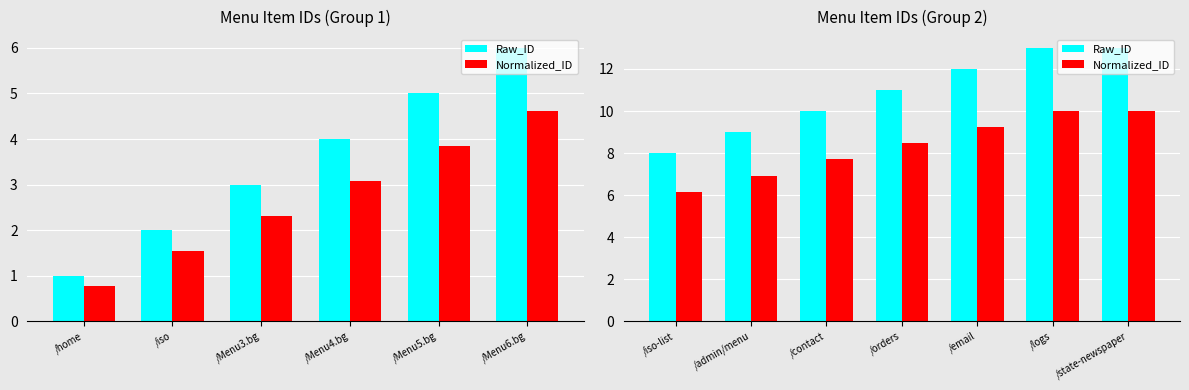

How many data points does each series have?

7